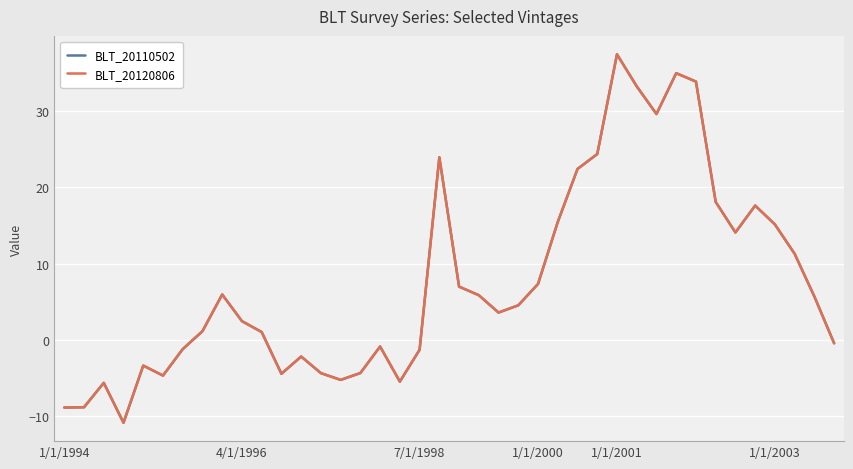

Is this an area chart (filled region under the line)?

No